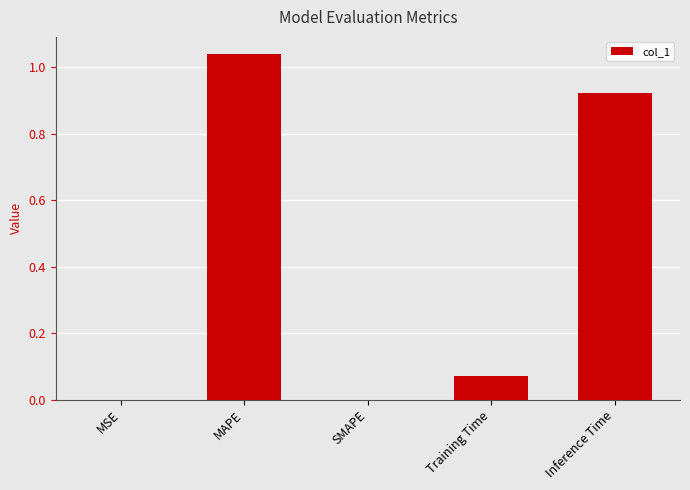

Between MSE and Training Time, which is larger?

Training Time